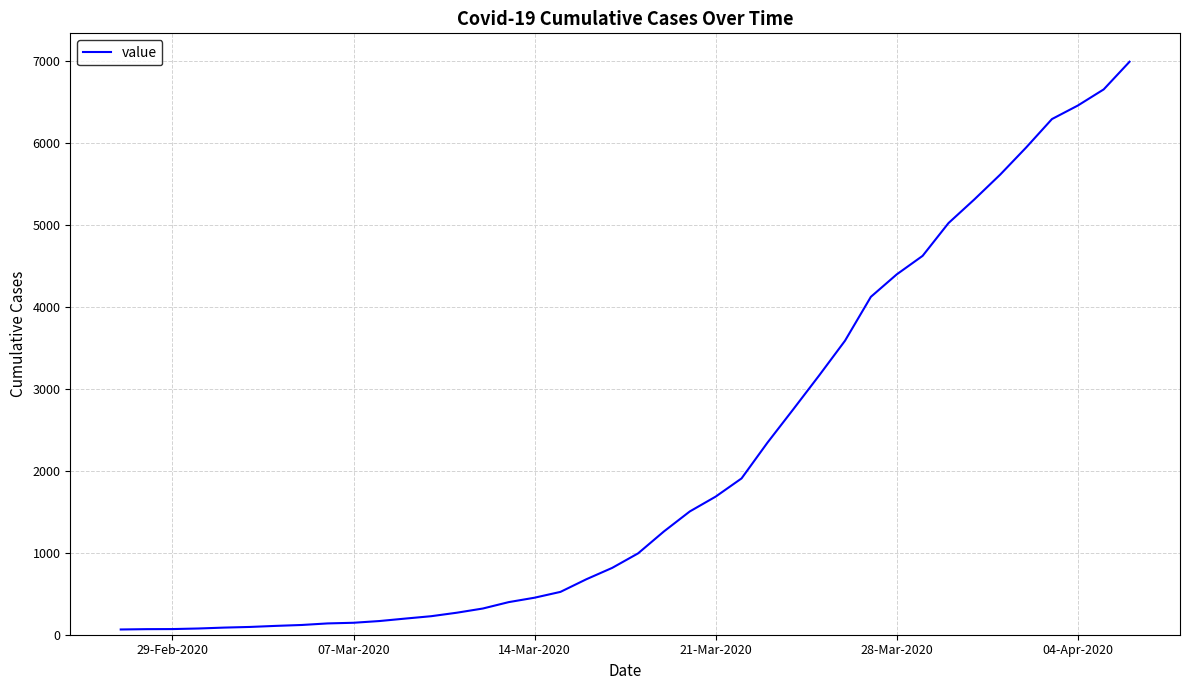

What is the greatest value displayed?

6995